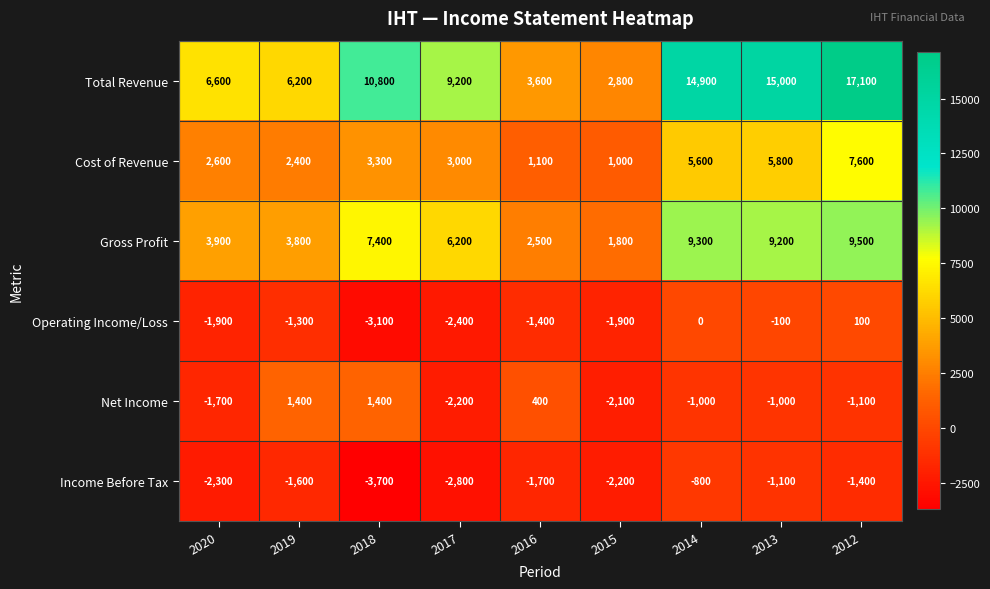

What is the spread (max minus min) of values at 2014?

15900